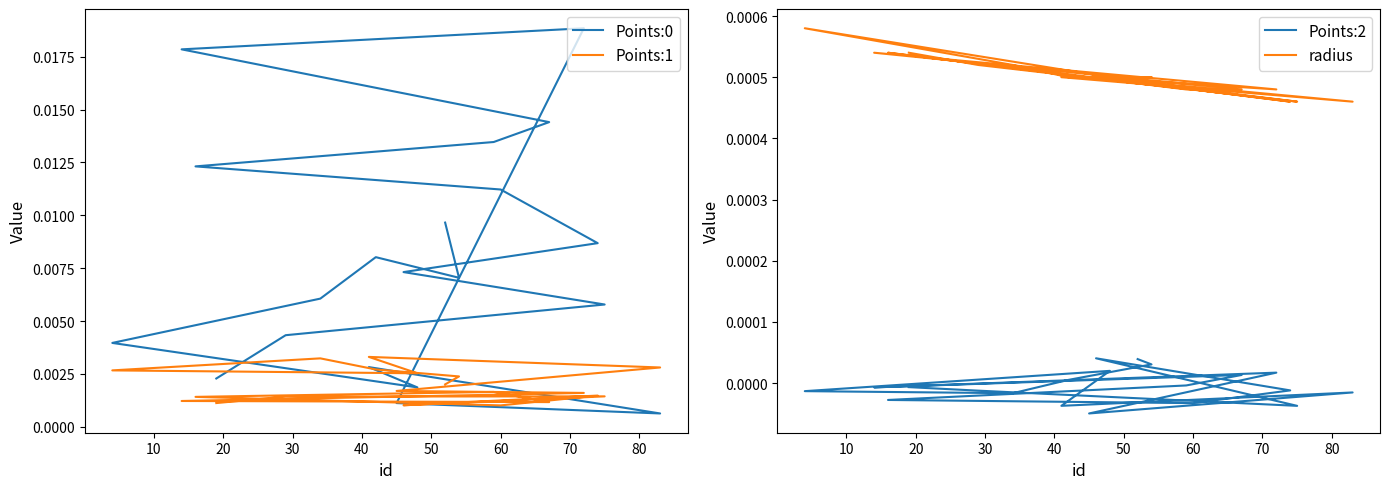

True or false: Points:0 has a value of 0.0 at 12.

False